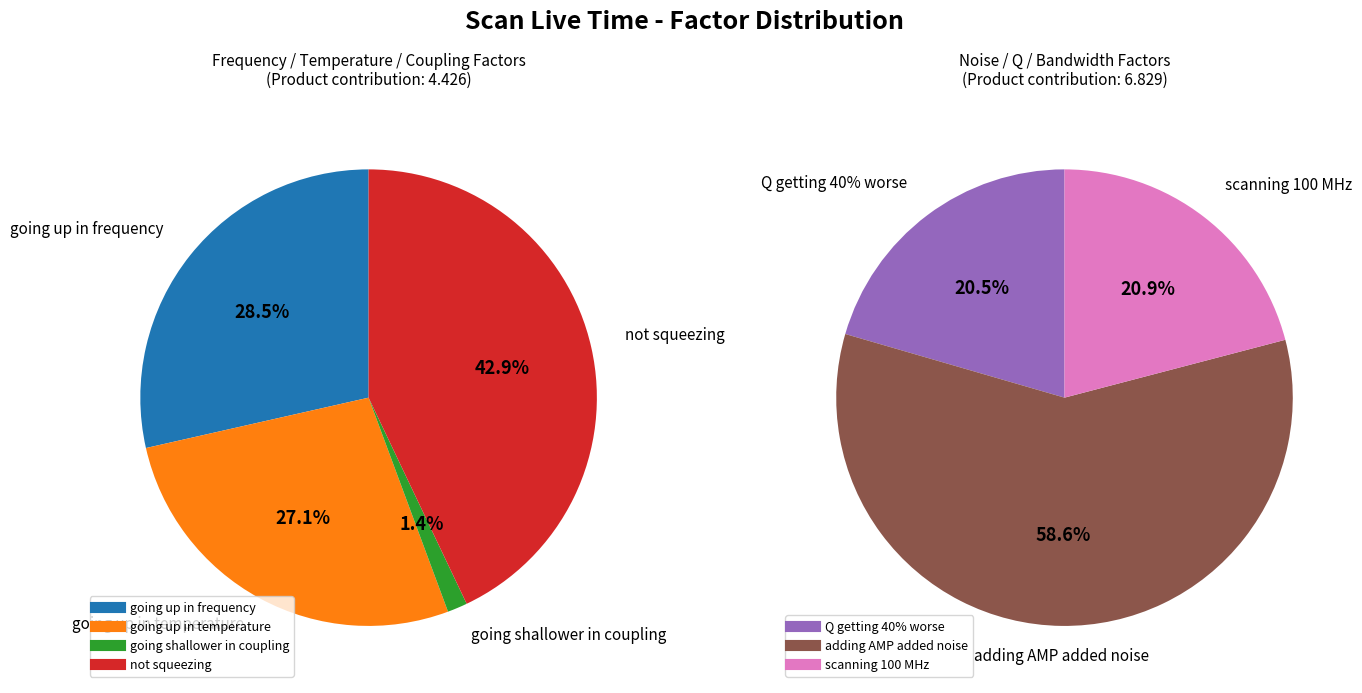

What is the ratio of the value at adding AMP added noise to the value at going up in frequency?

3.2